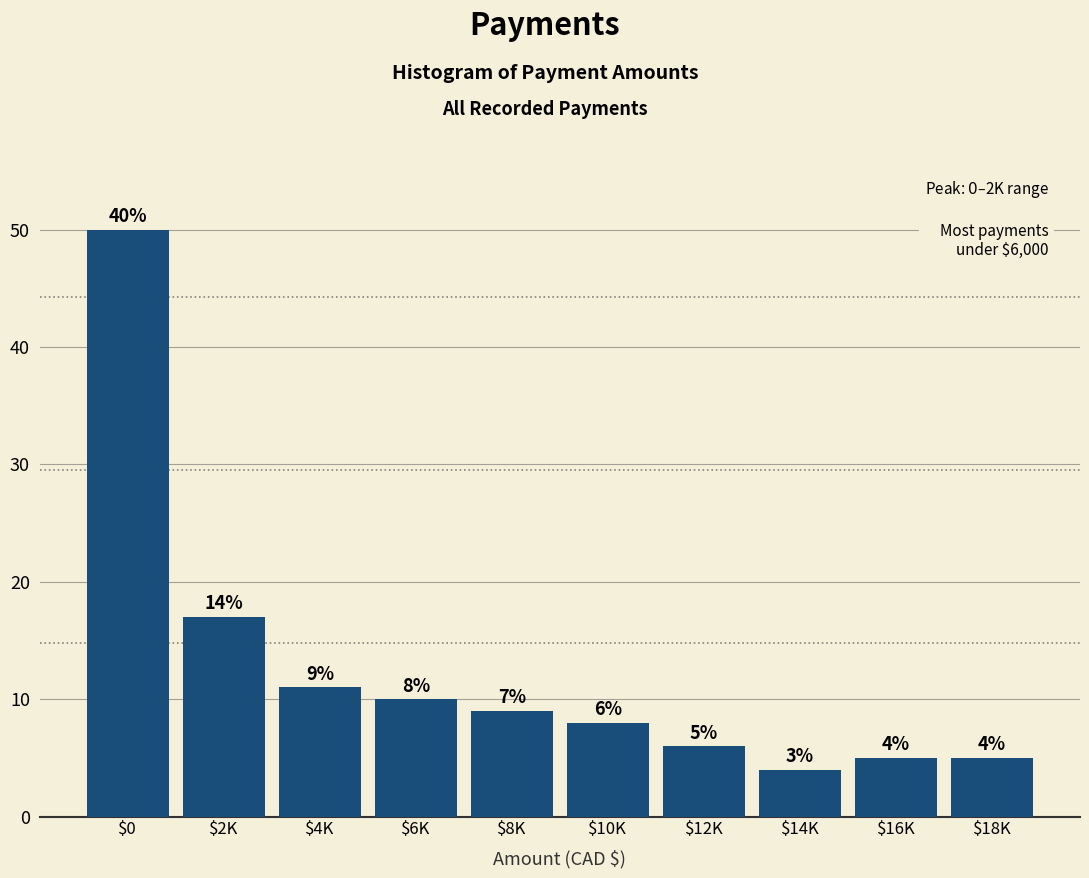

Reading left to right, extract all data points from this chart.

50	17	11	10	9	8	6	4	5	5